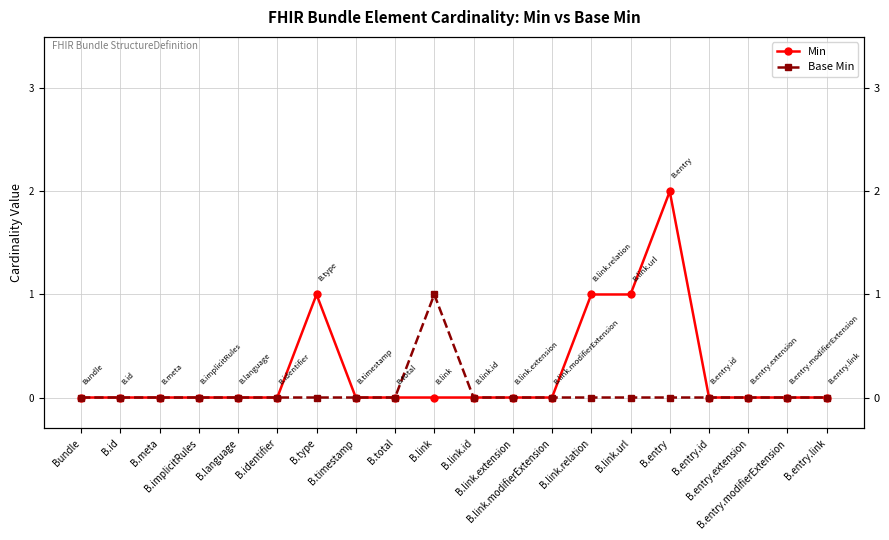

What is the label of the 15th point from the right?

B.identifier